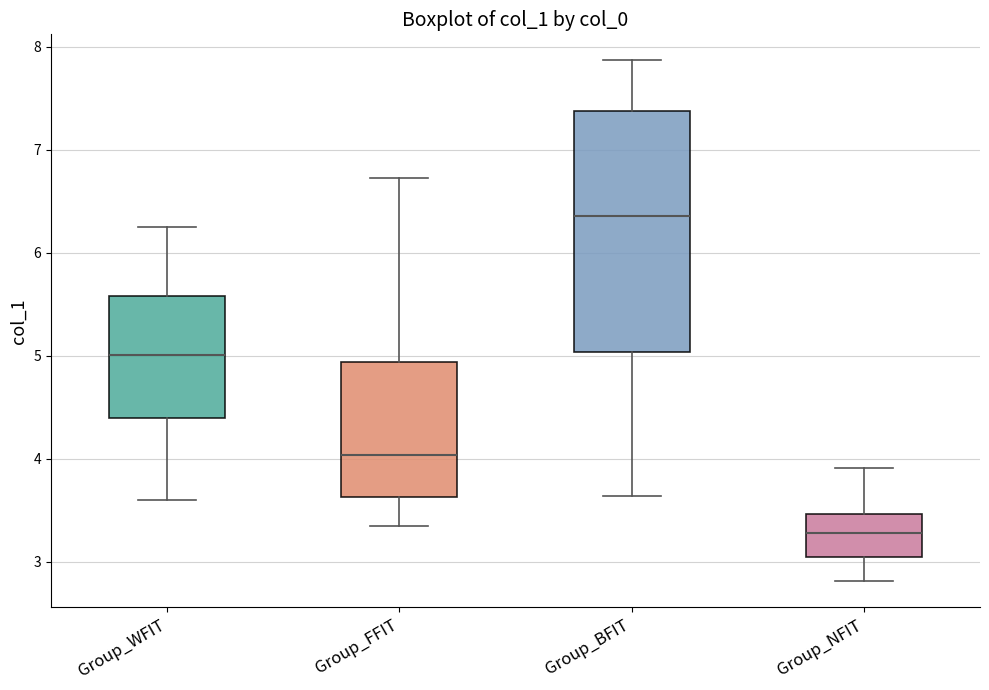

Which box has the highest median line?

Group_BFIT